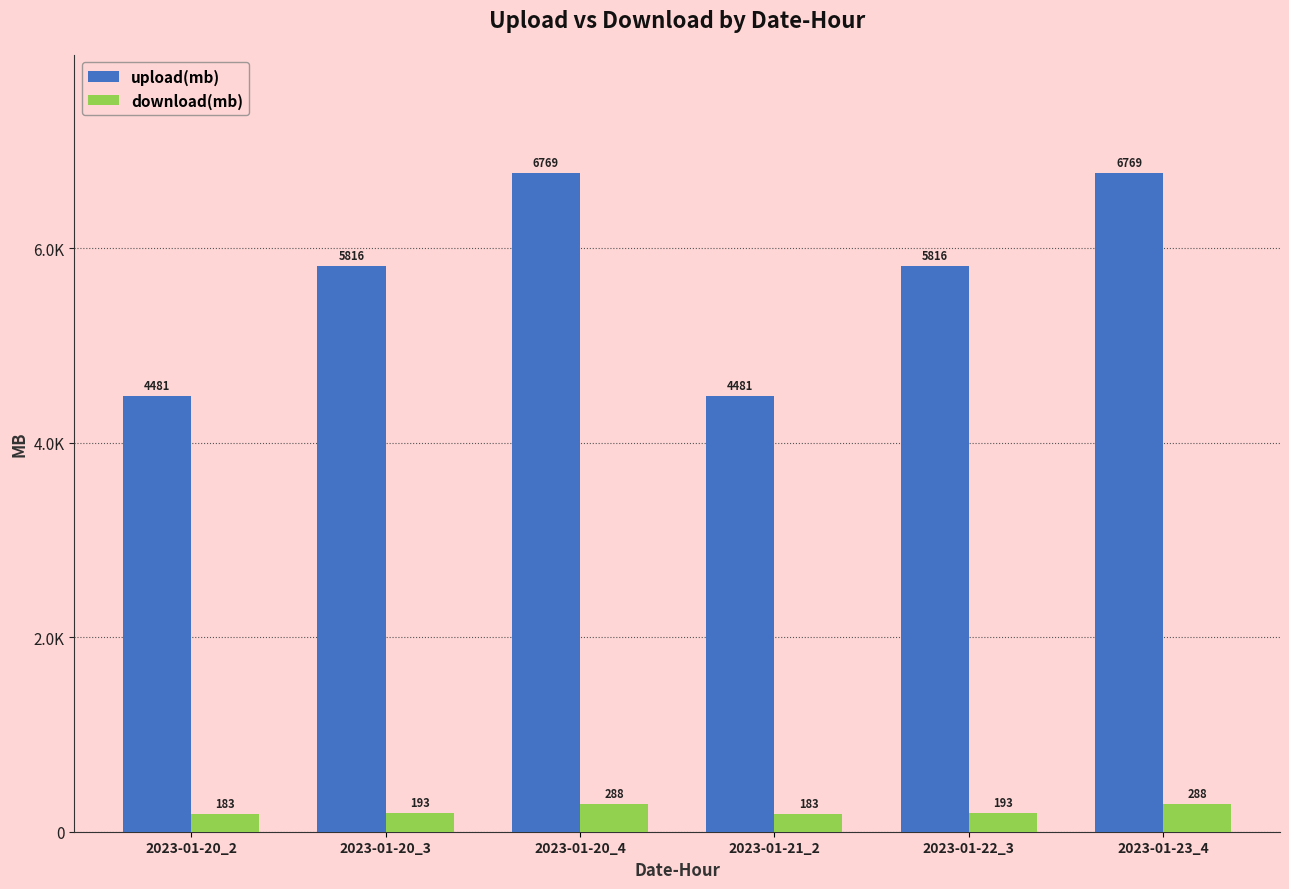

Does the chart contain any negative values?

No